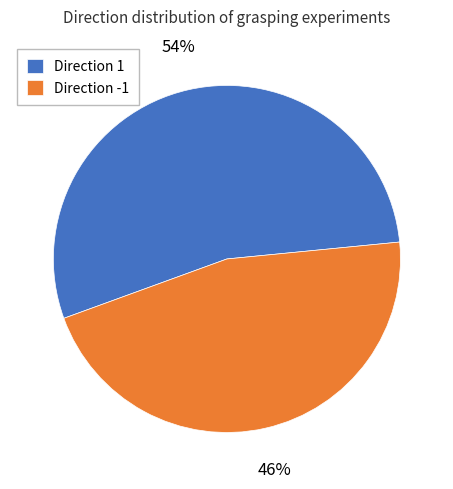

Rank the categories by value from lowest to highest.

Direction -1, Direction 1